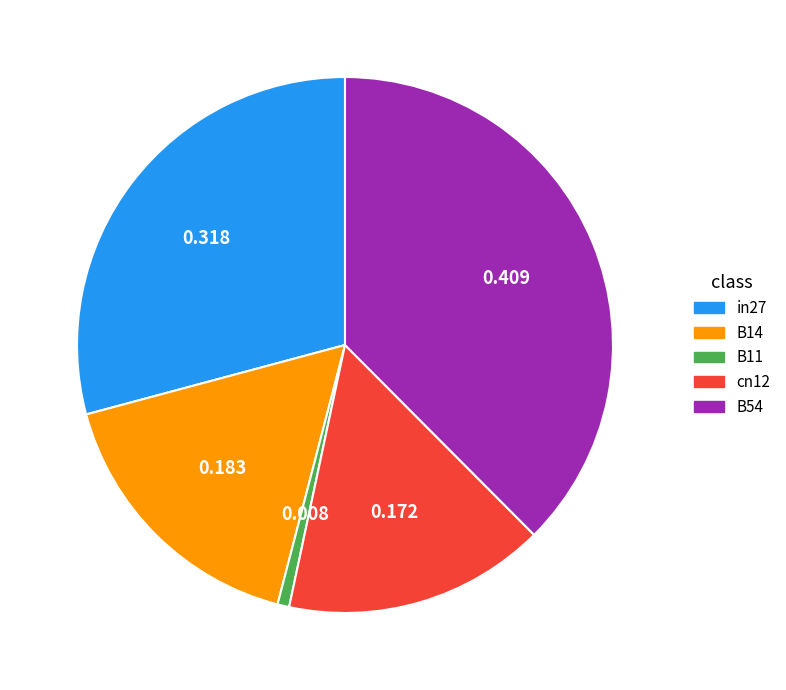

The cn12 slice represents 16% of the pie. True or false?

True